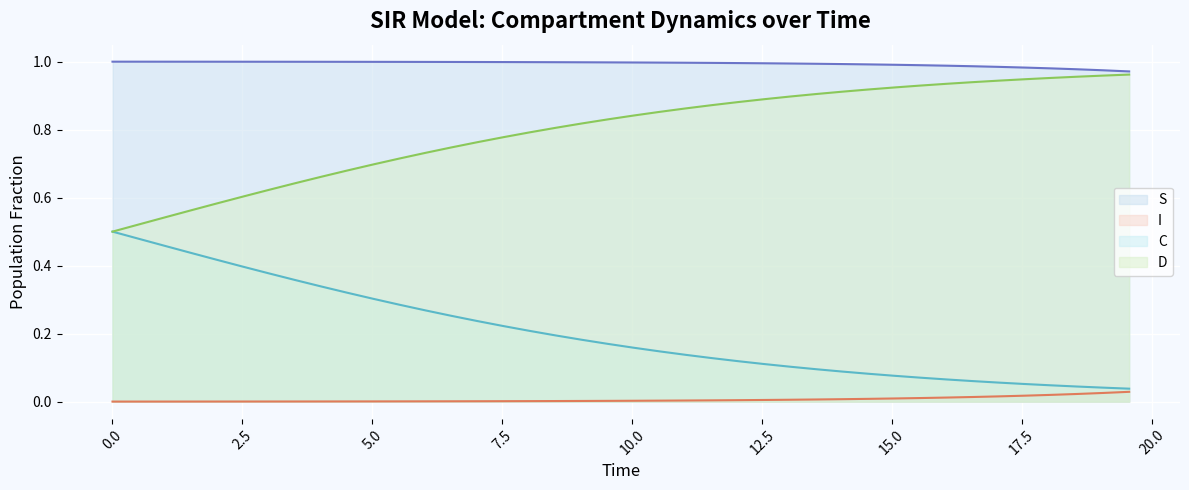

True or false: S and C cross at least once.

False